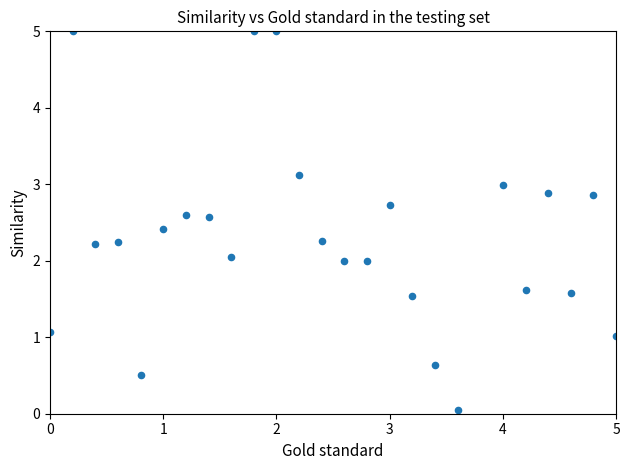

What is the range of X values (max minus min)?

5.0